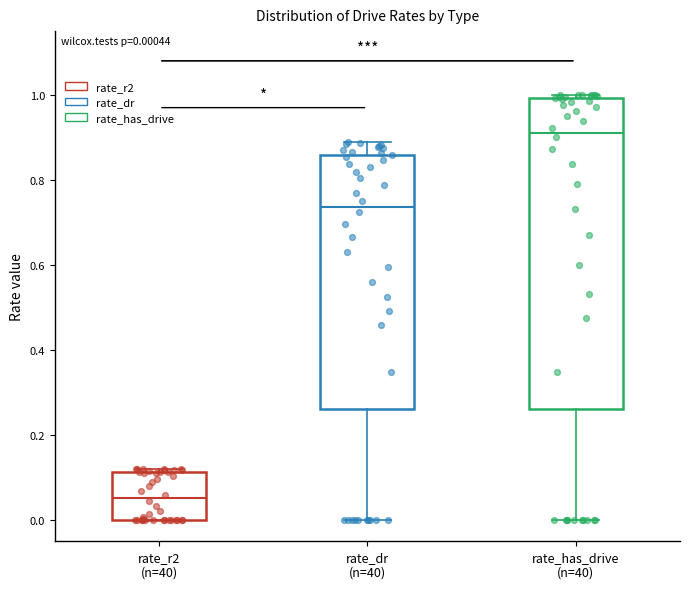

Which box is the tallest, from its lower edge to its upper edge?

rate_has_drive (n=40)